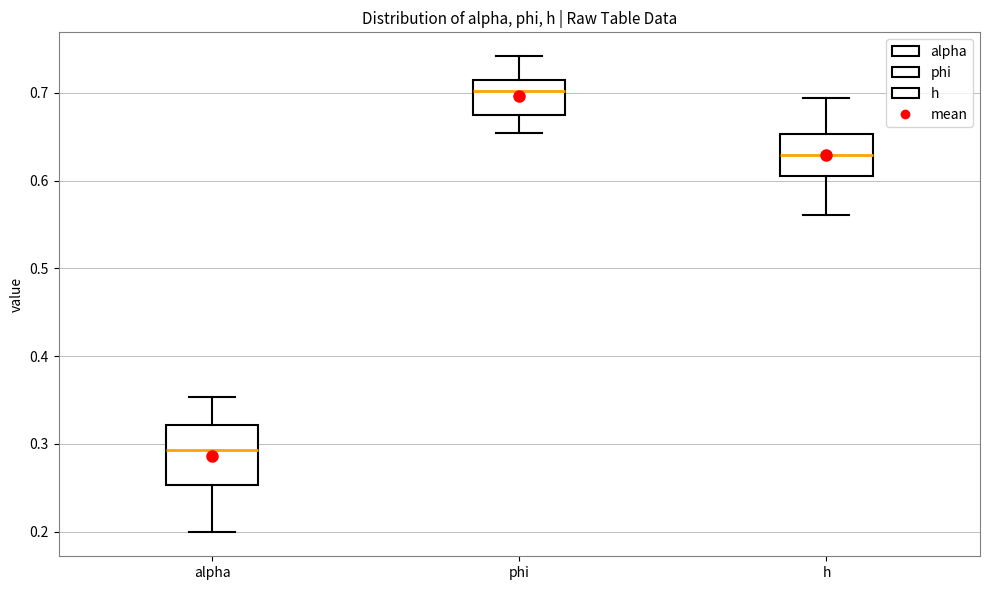

Where is the lower edge of the box for alpha on the y-axis? The values are not printed on the chart, so give them approximately, as read against the axis.

0.25